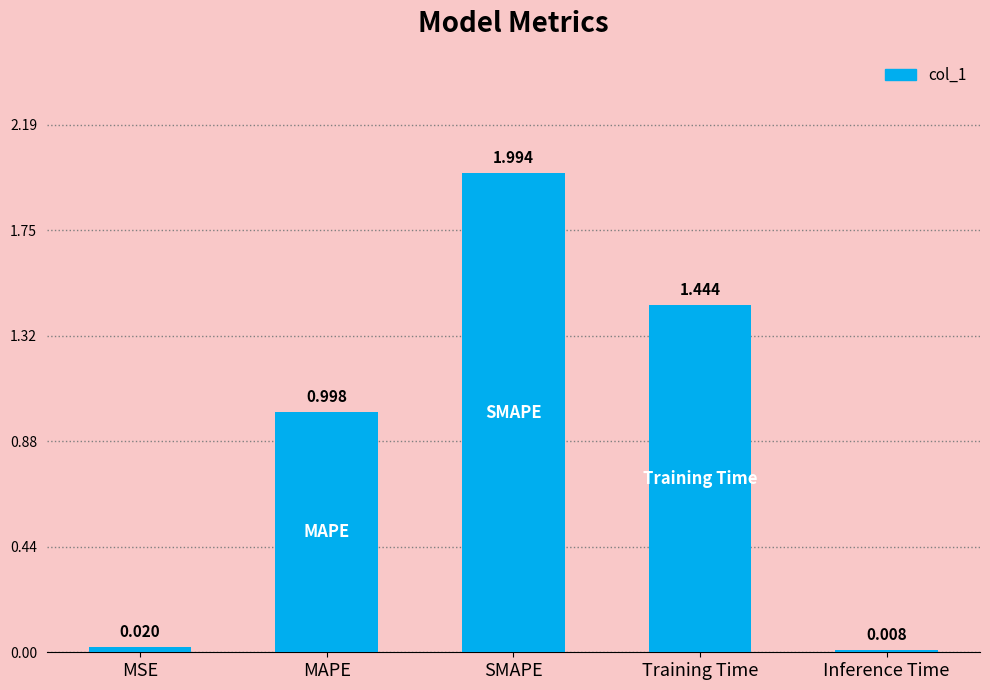

List the labels in order of value, largest first.

SMAPE, Training Time, MAPE, MSE, Inference Time